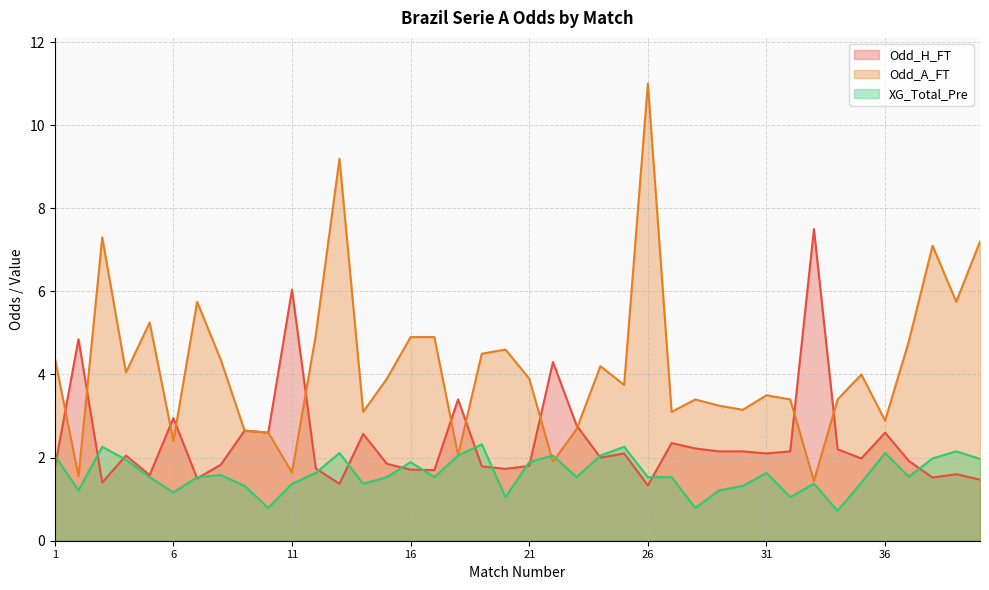

True or false: Odd_A_FT and Odd_H_FT intersect in this chart.

True